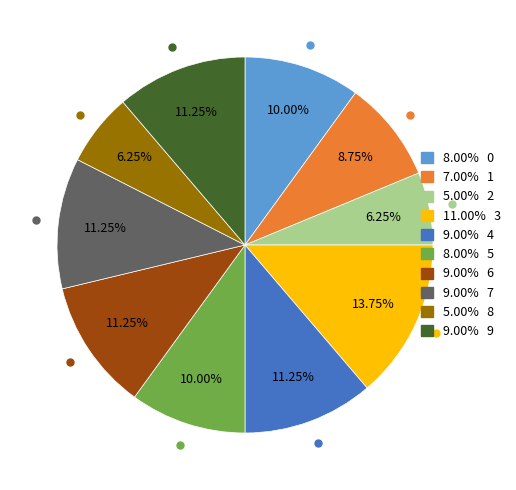

Is there any slice that represents more than half of the pie?

No